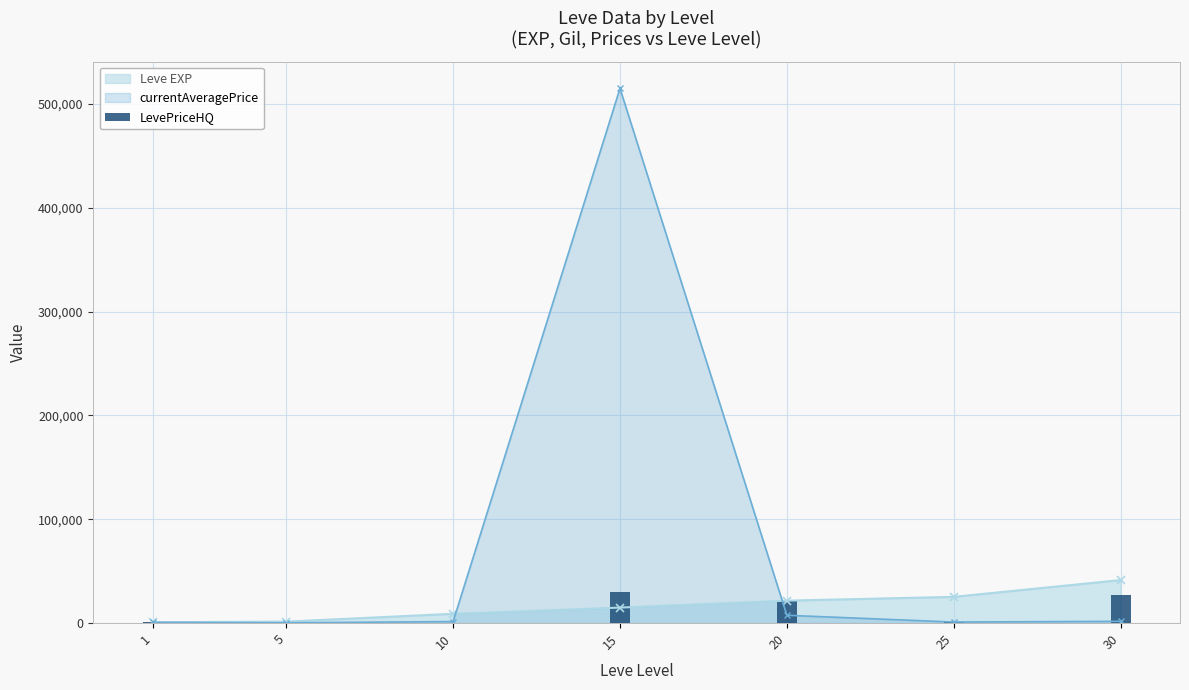

What is the difference between the maximum and second lowest values?

29699.0